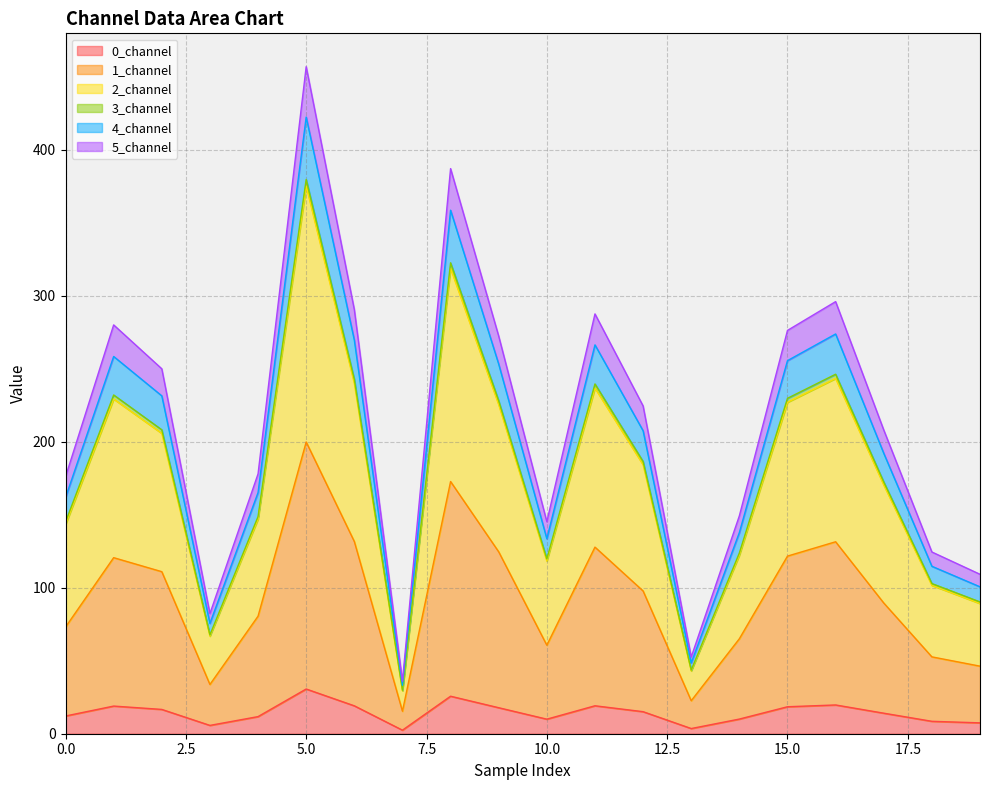

Does the chart have visible grid lines?

Yes